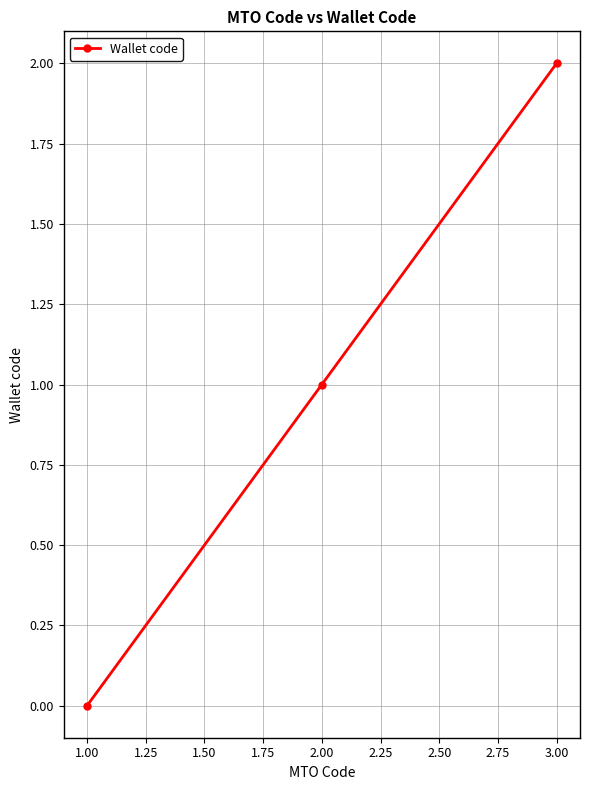

Does the chart display data point markers on the line(s)?

Yes